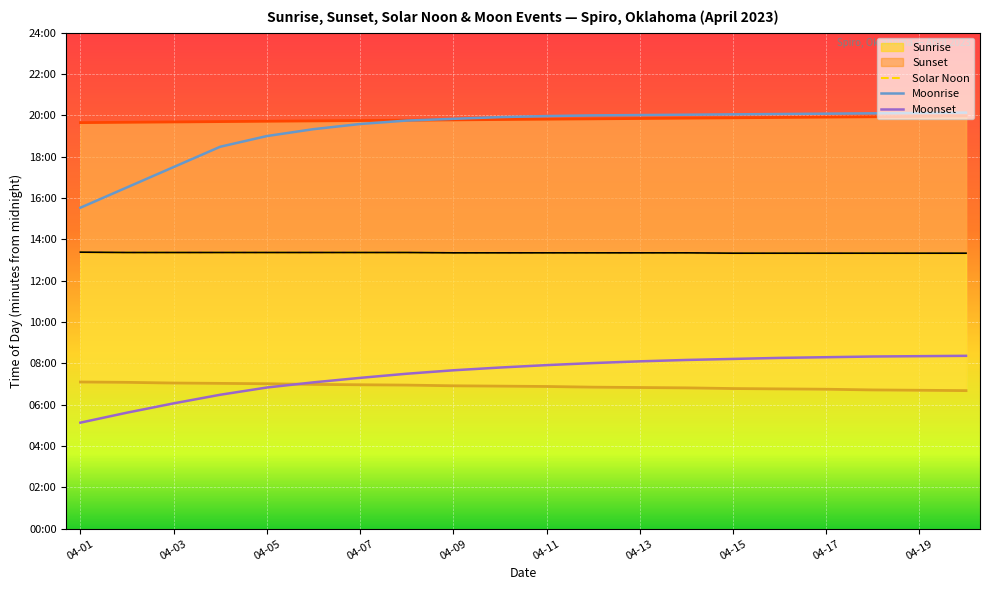

True or false: Moonset and Moonrise cross at least once.

False